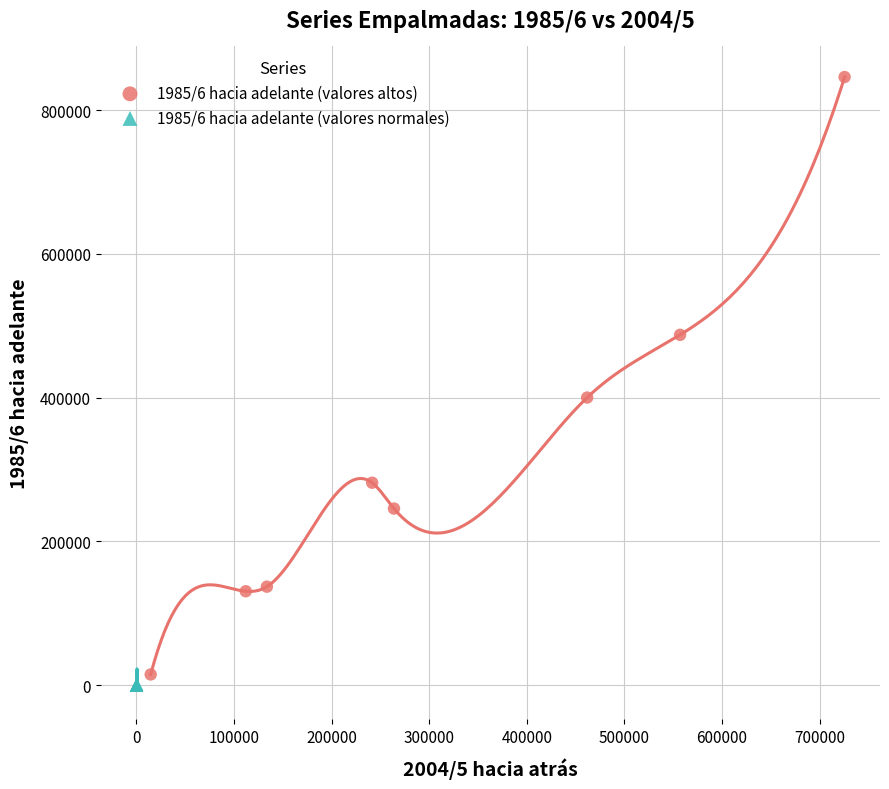

Which series contains the highest Y value?

1985/6 hacia adelante (valores altos)